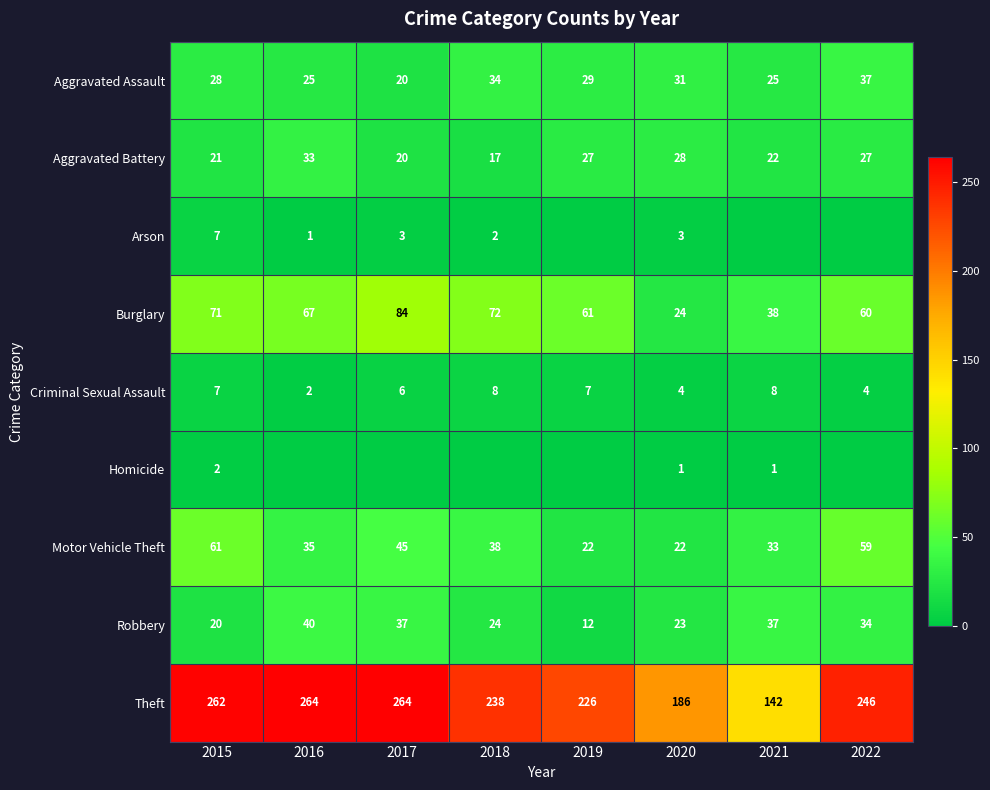

Is the value of Burglary at 2020 greater than the value of Robbery at 2022?

No